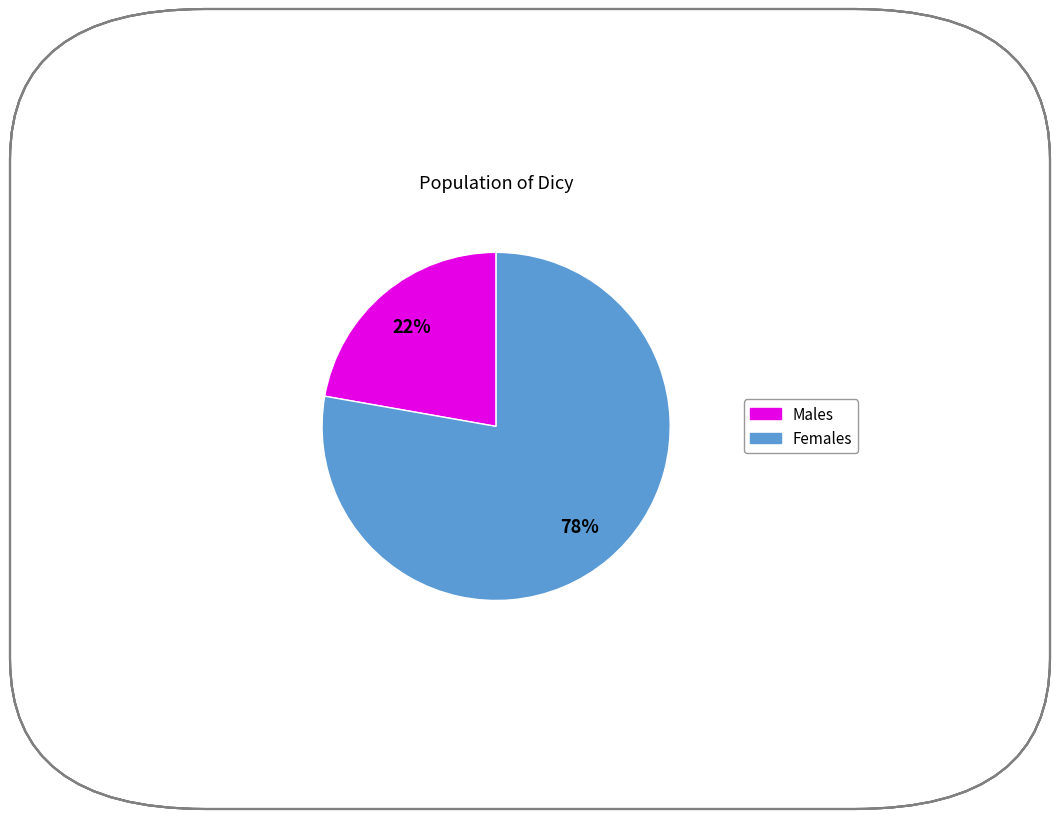

To the nearest percent, what is the difference between the largest and smallest slice percentages?

56%